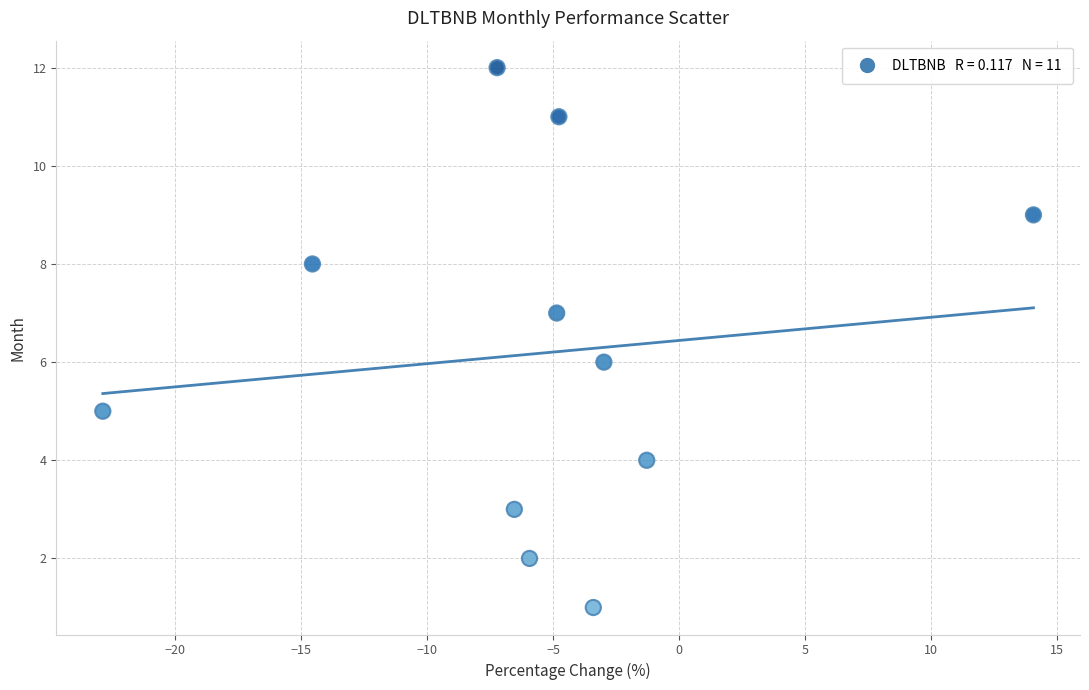

What is the average Y value?

6